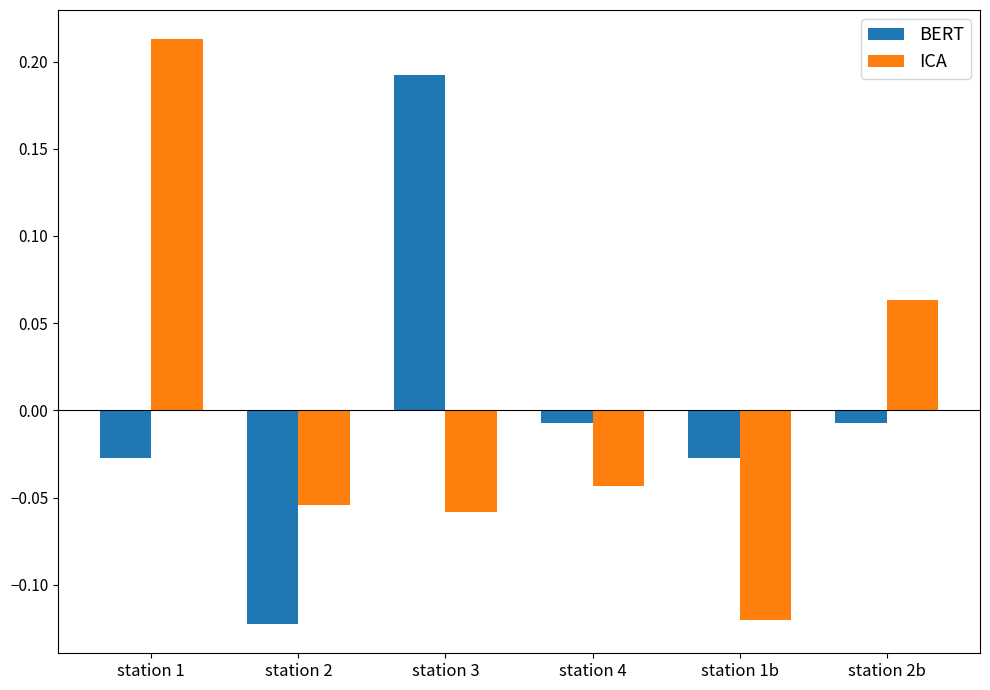

Between station 2 and station 2b, which series saw the biggest shift?

ICA